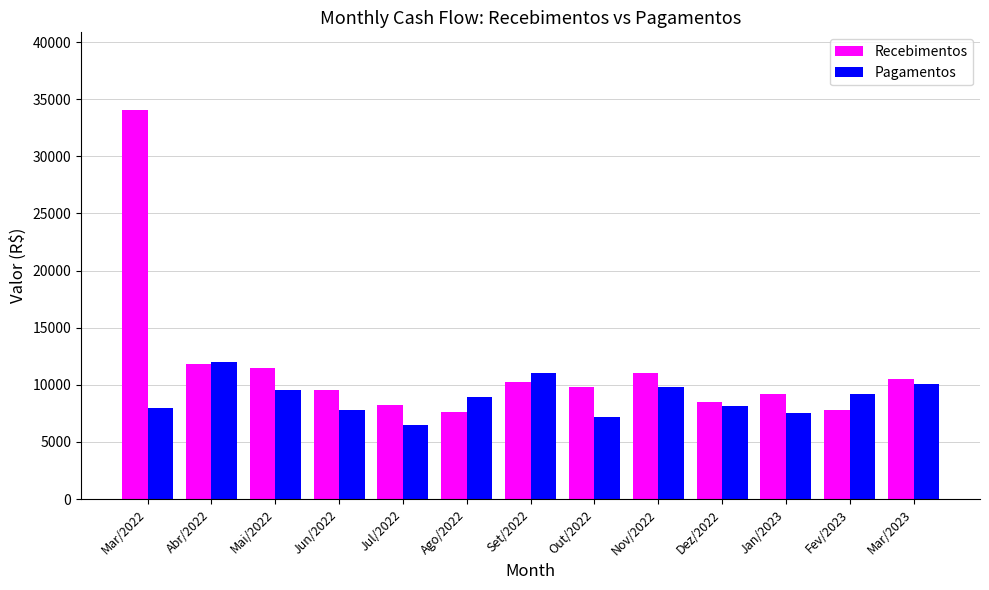

Are the bars horizontal?

No